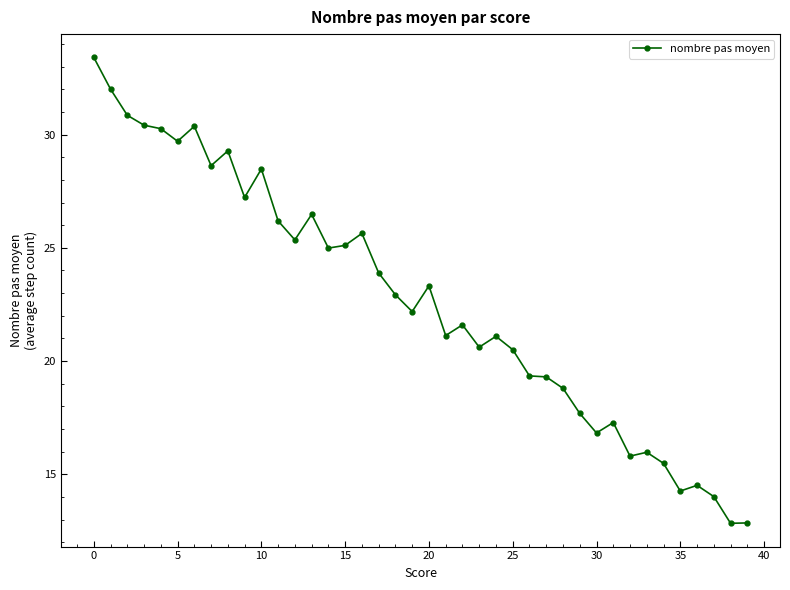

What is the maximum value shown in the chart?

33.4